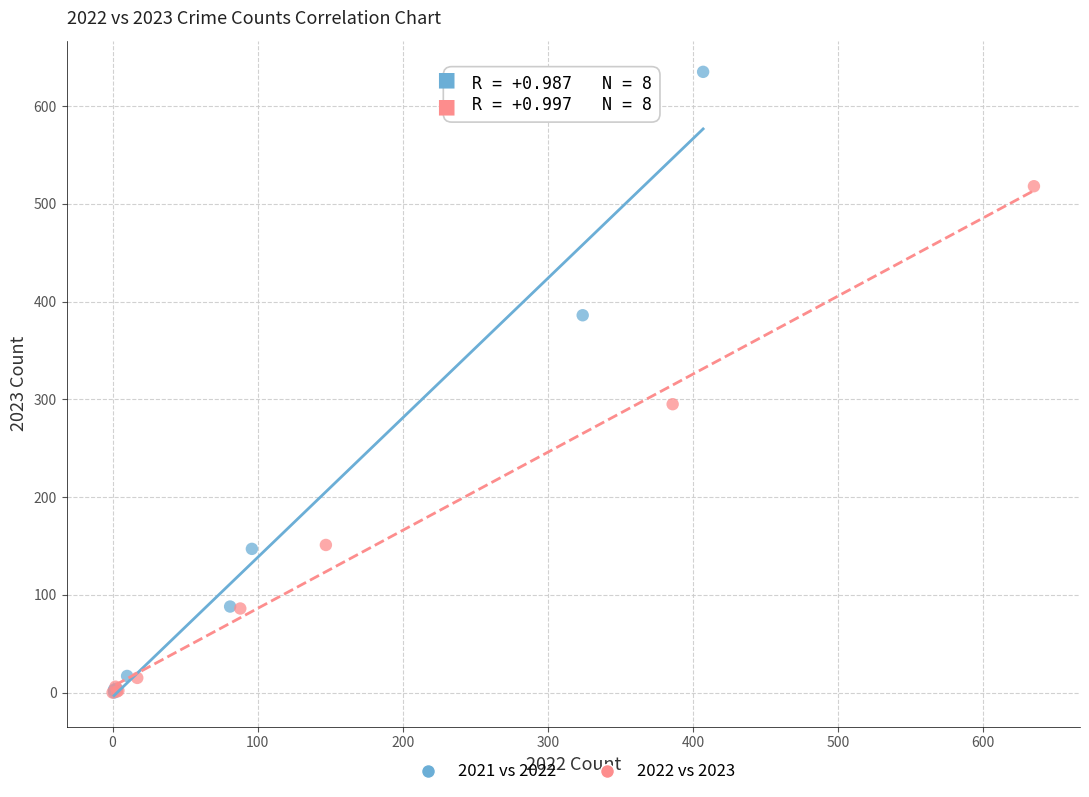

Which series reaches the maximum Y coordinate?

2021 vs 2022